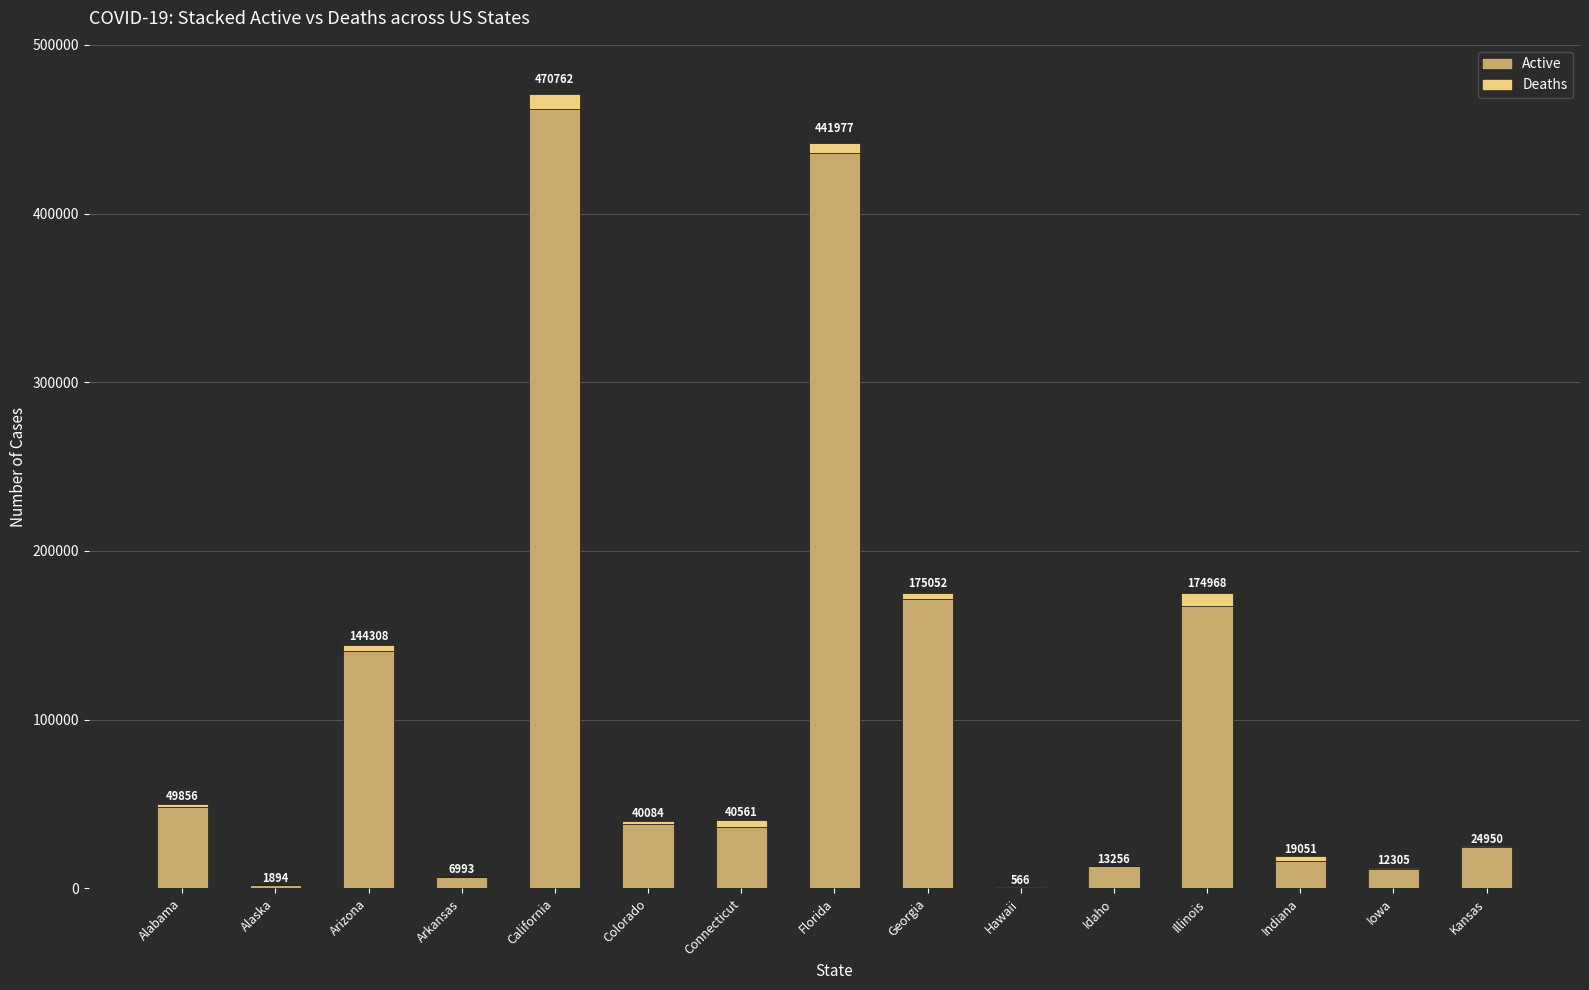

Does the chart contain stacked bars?

Yes